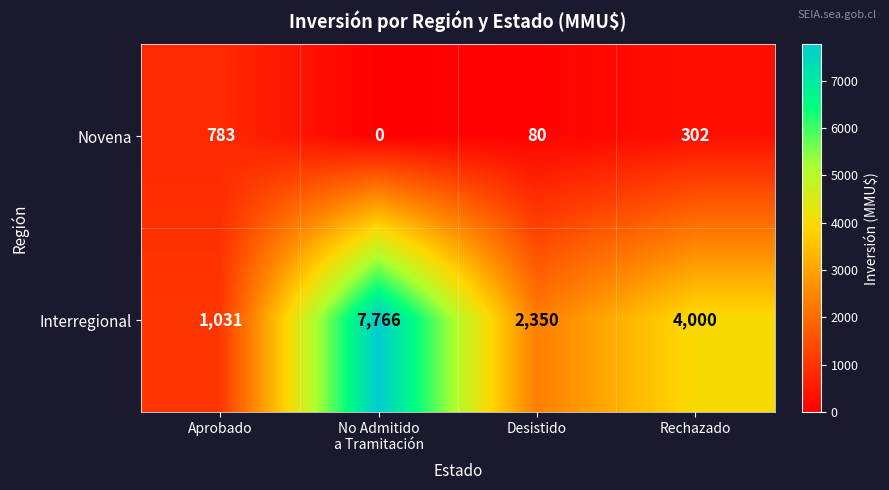

What is the difference between the maximum and minimum values in the Interregional series?

6735